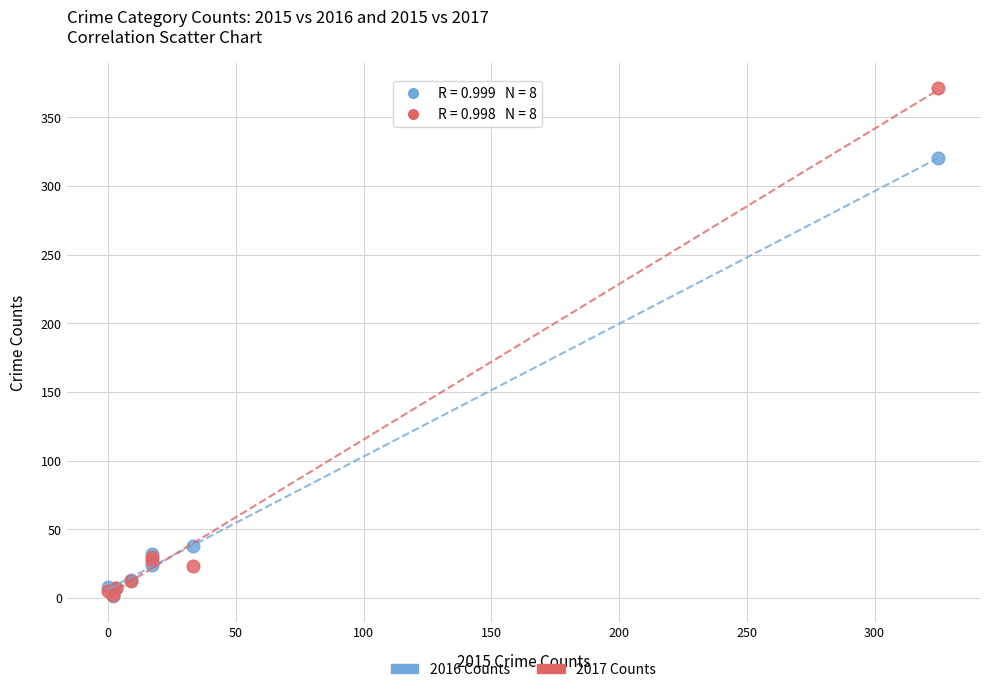

In the 2016 Counts series, what Y value is closest to 160?

38